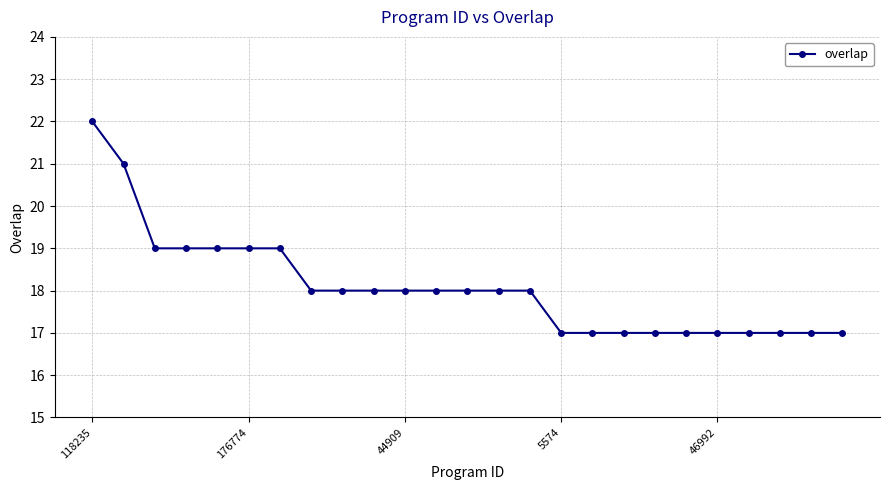

What is the value of the 24th point from the left?

17